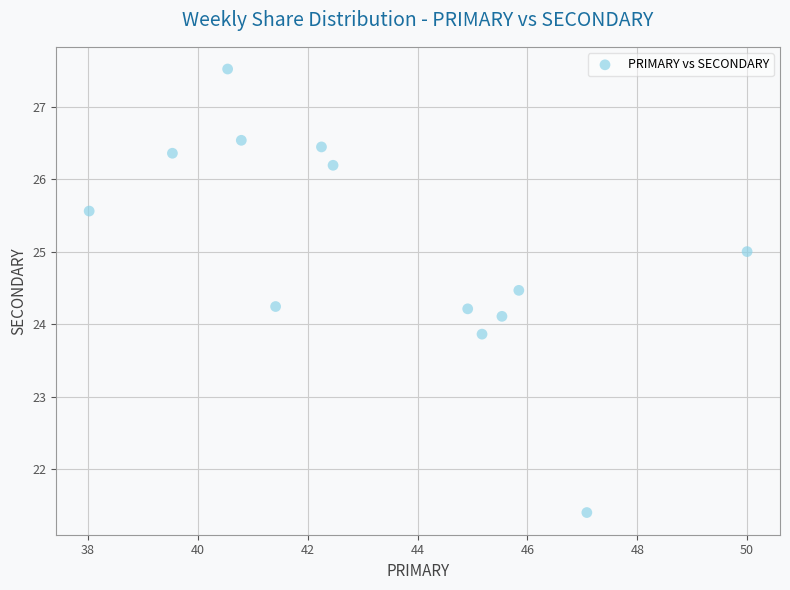

What is the range of Y values (max minus min)?

6.1